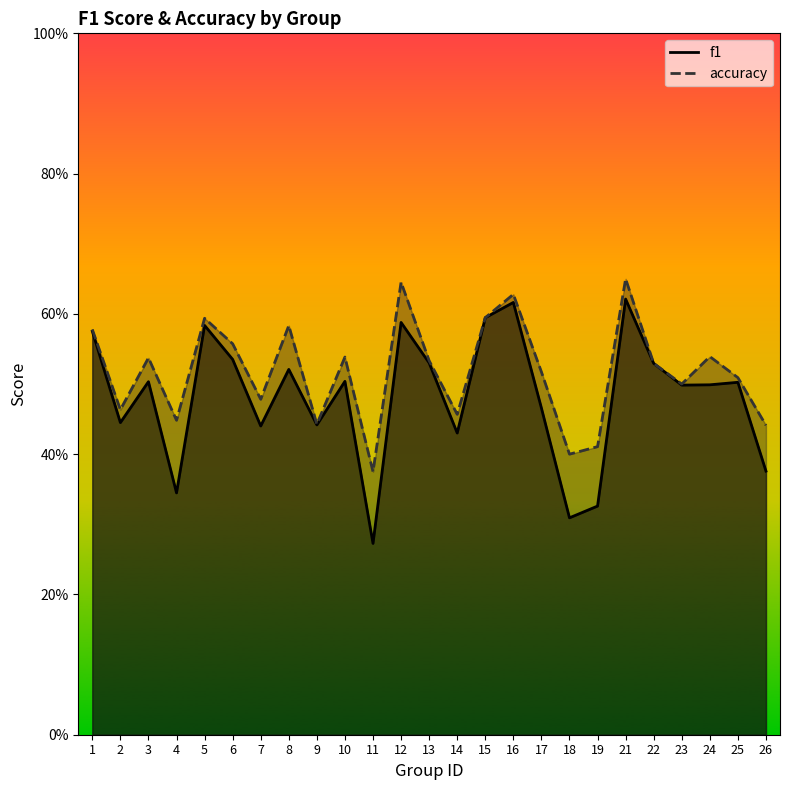

What is the difference between the highest and lowest values at 19?

0.1